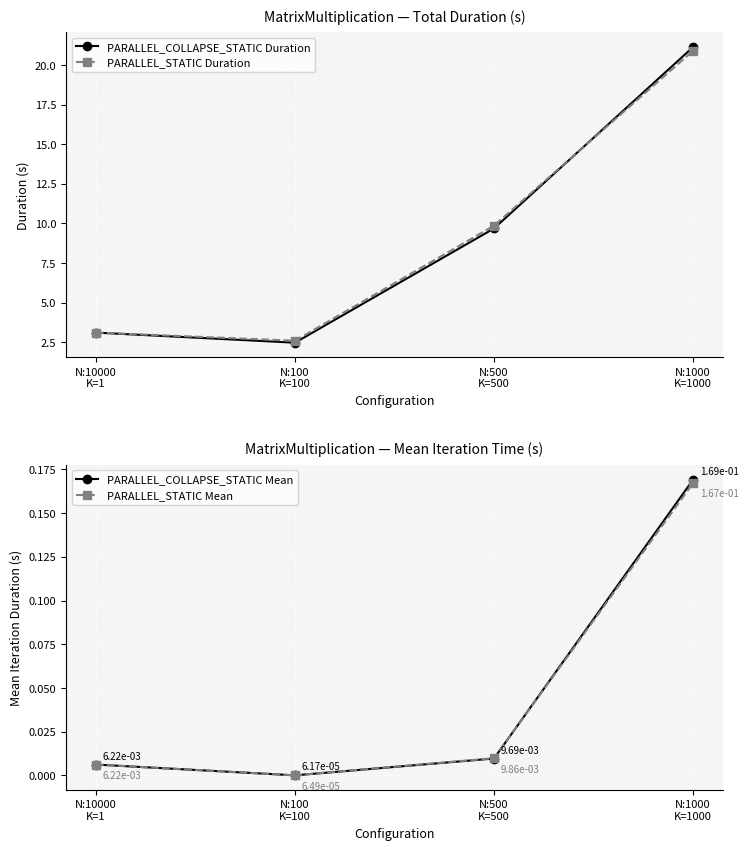

What is the difference between the PARALLEL_STATIC Mean values at N:1000
K=1000 and N:500
K=500?

0.2